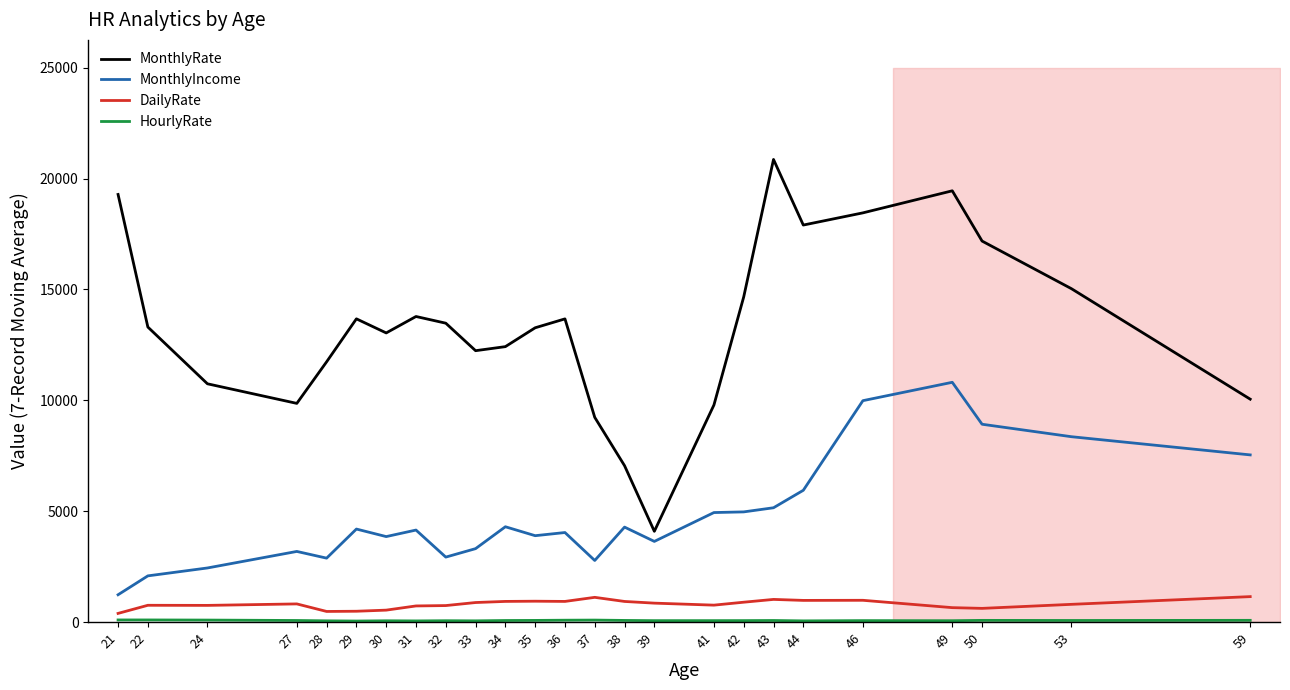

What are all the series names shown in the legend?

MonthlyRate, MonthlyIncome, DailyRate, HourlyRate